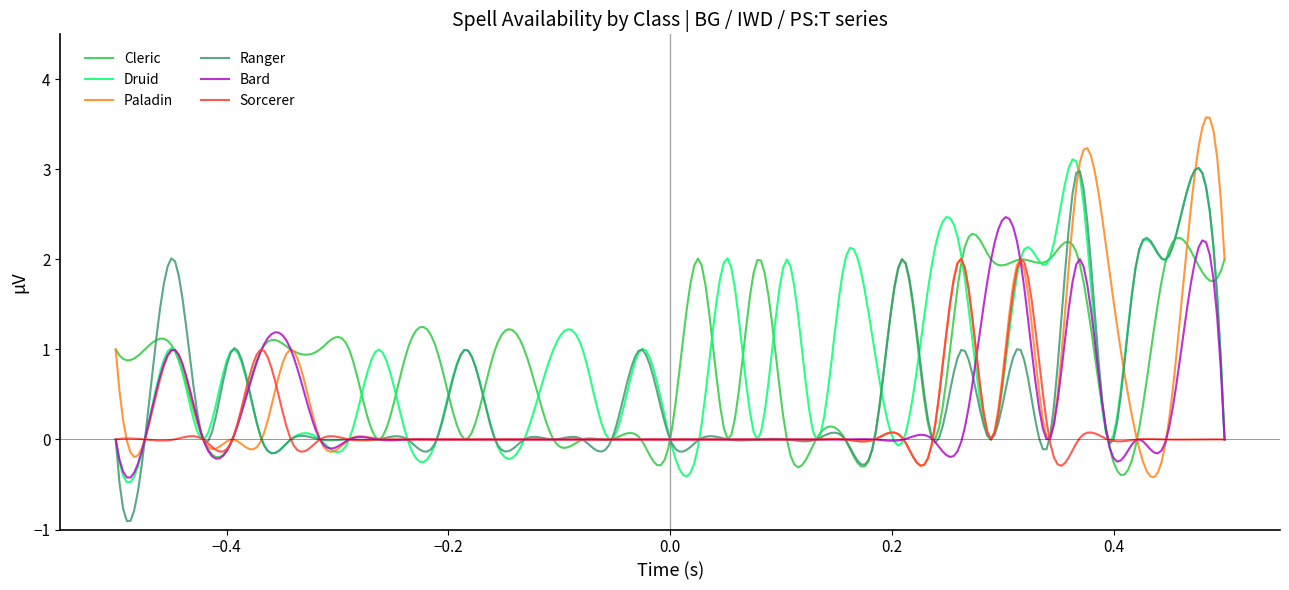

What are all the series names shown in the legend?

Cleric, Druid, Paladin, Ranger, Bard, Sorcerer